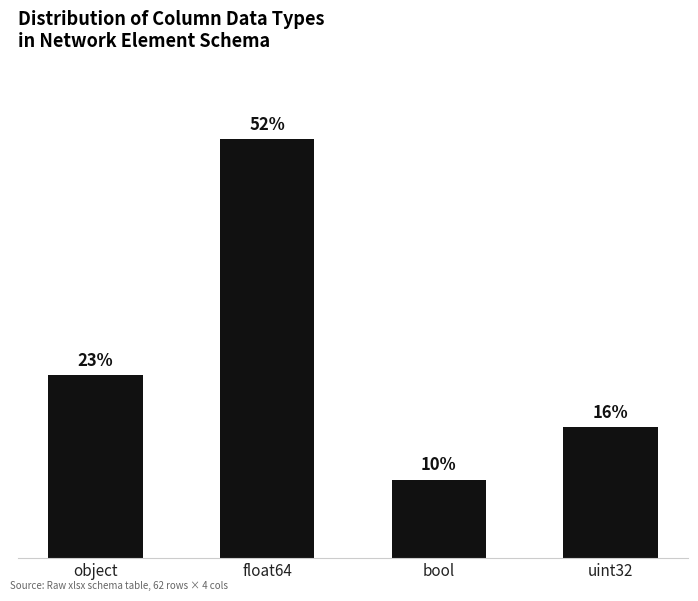

List the labels in order of value, largest first.

float64, object, uint32, bool